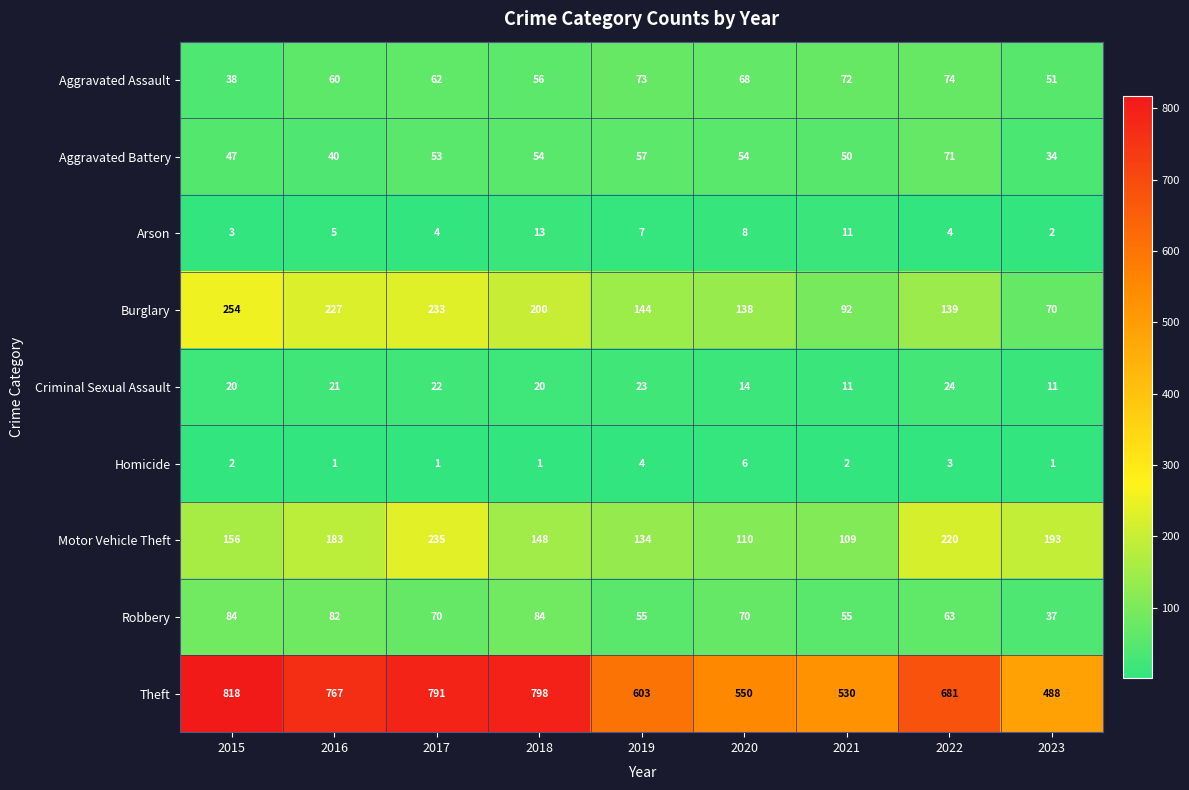

Where is Homicide nearest to the value 3?

2022